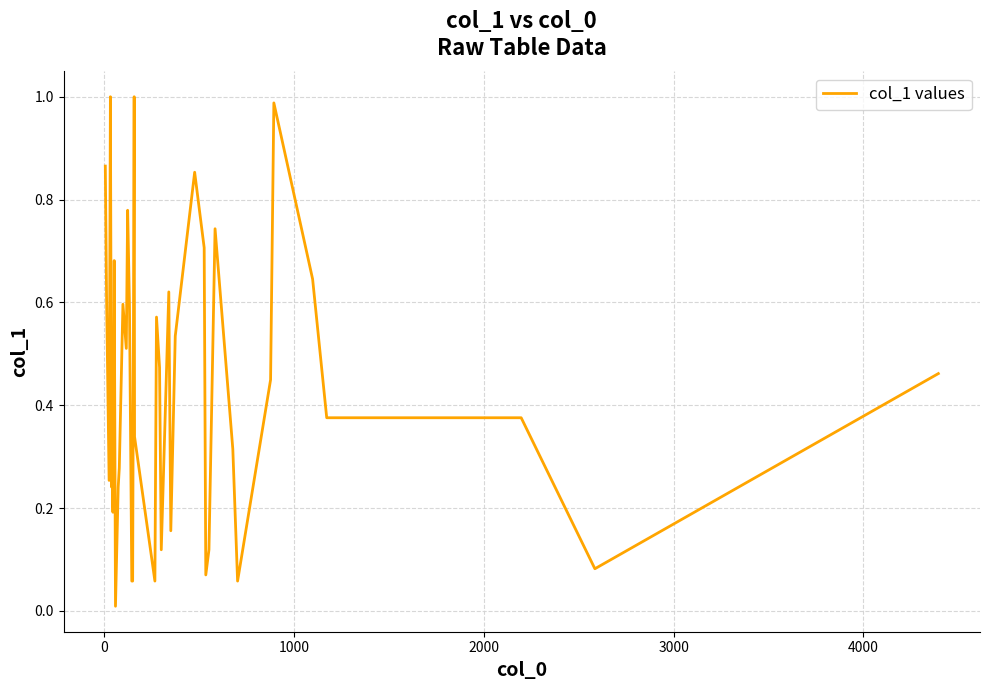

How many distinct data groups are displayed?

1